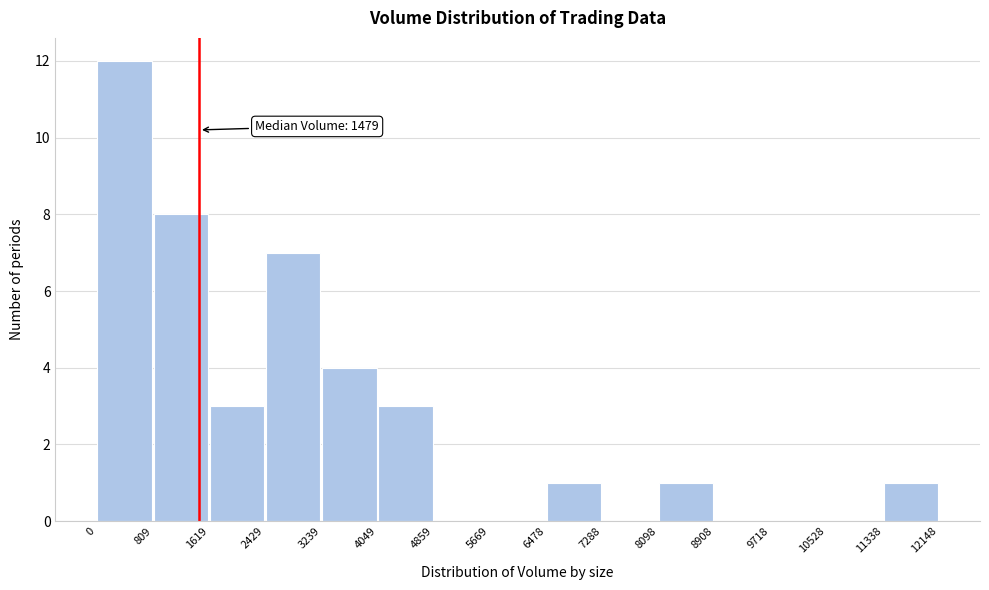

Which range on the x-axis has the tallest bar?

0 to 809